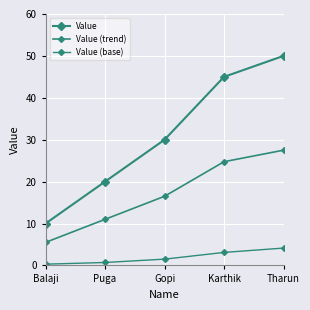

At which category is the sum across all series the highest?

Tharun